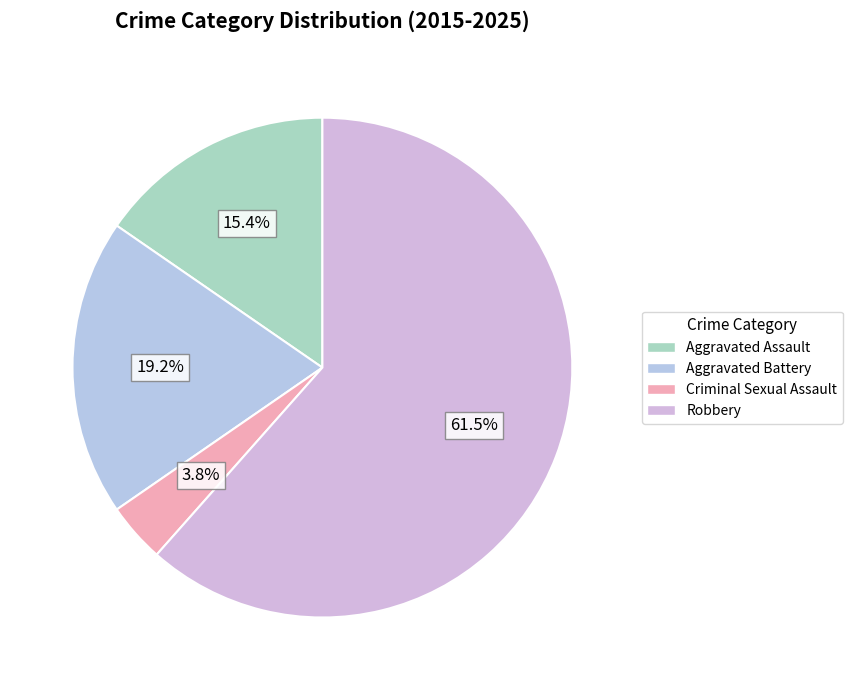

What percentage is the Aggravated Assault slice, to the nearest percent?

15%